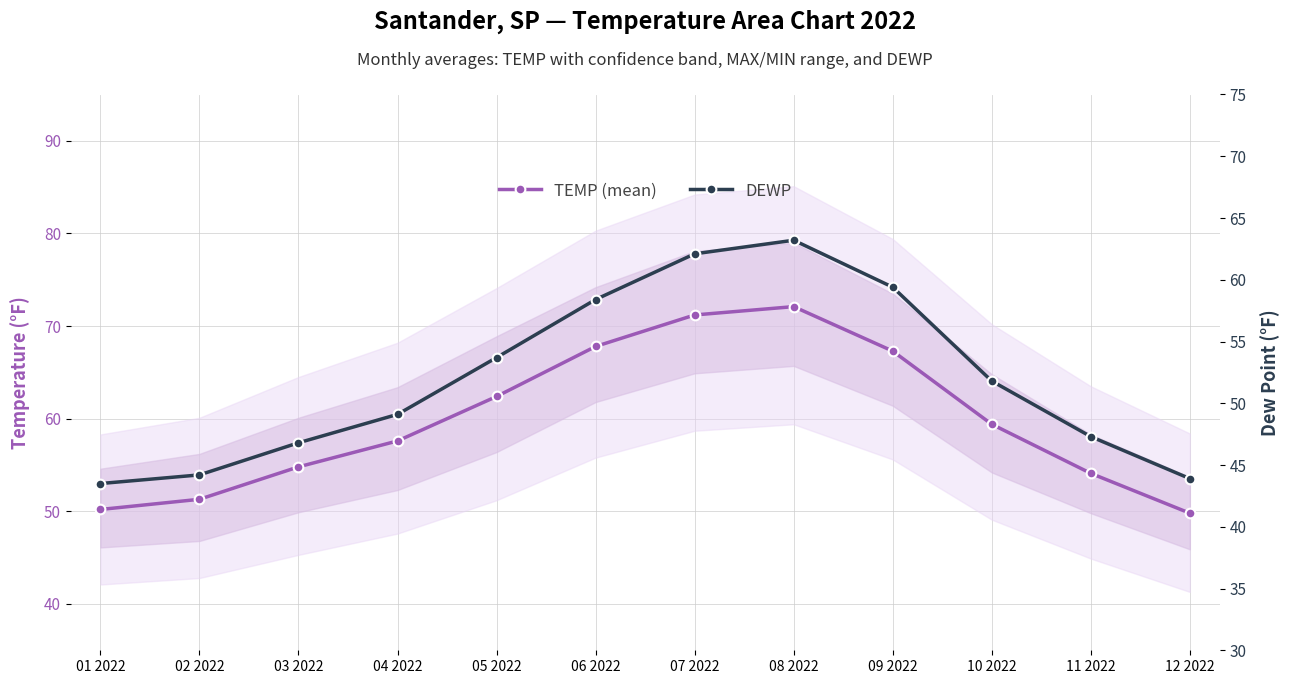

Rank the series by their average value, from lowest to highest.

DEWP, TEMP (mean)